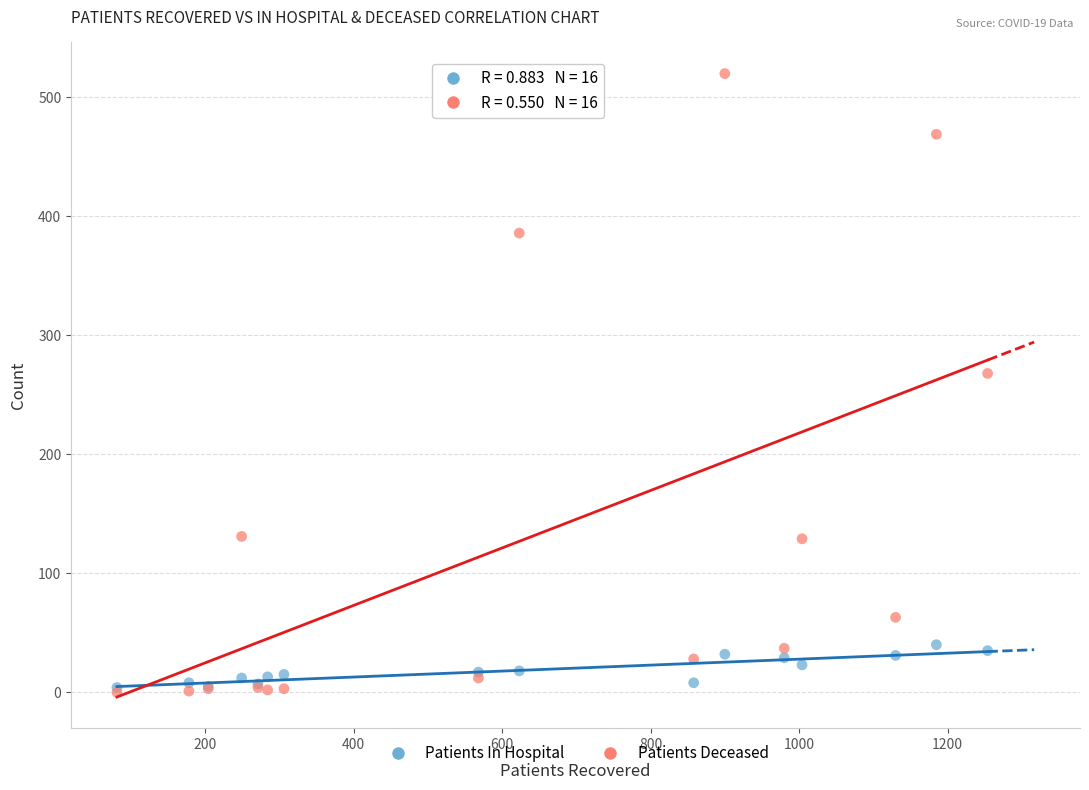

In the Patients Deceased series, what Y value is closest to 260?

268